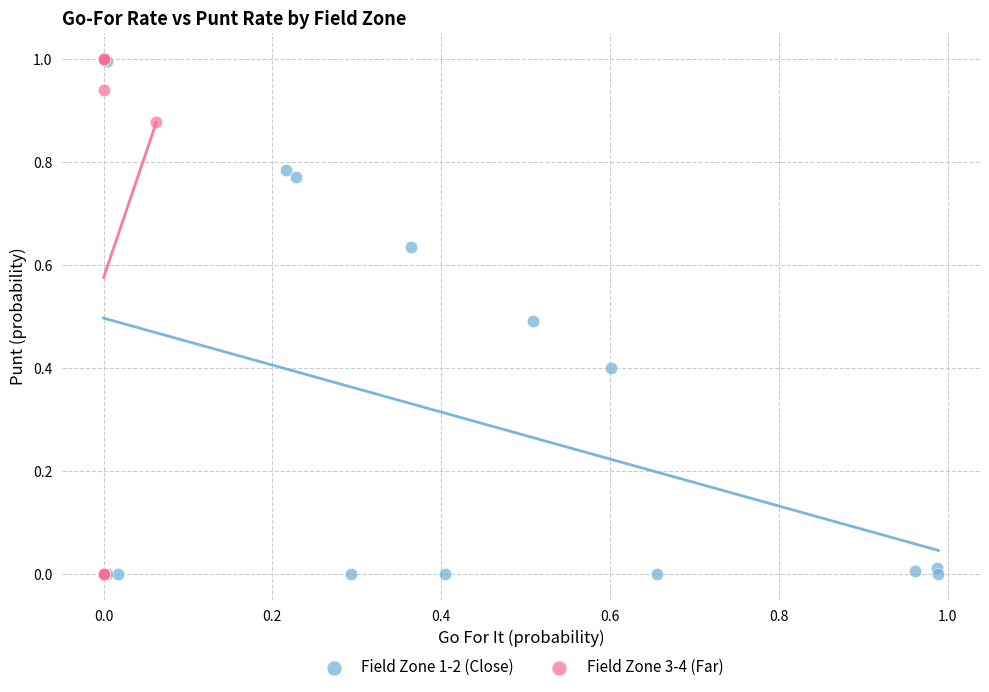

What are all the series names shown in the legend?

Field Zone 1-2 (Close), Field Zone 3-4 (Far)